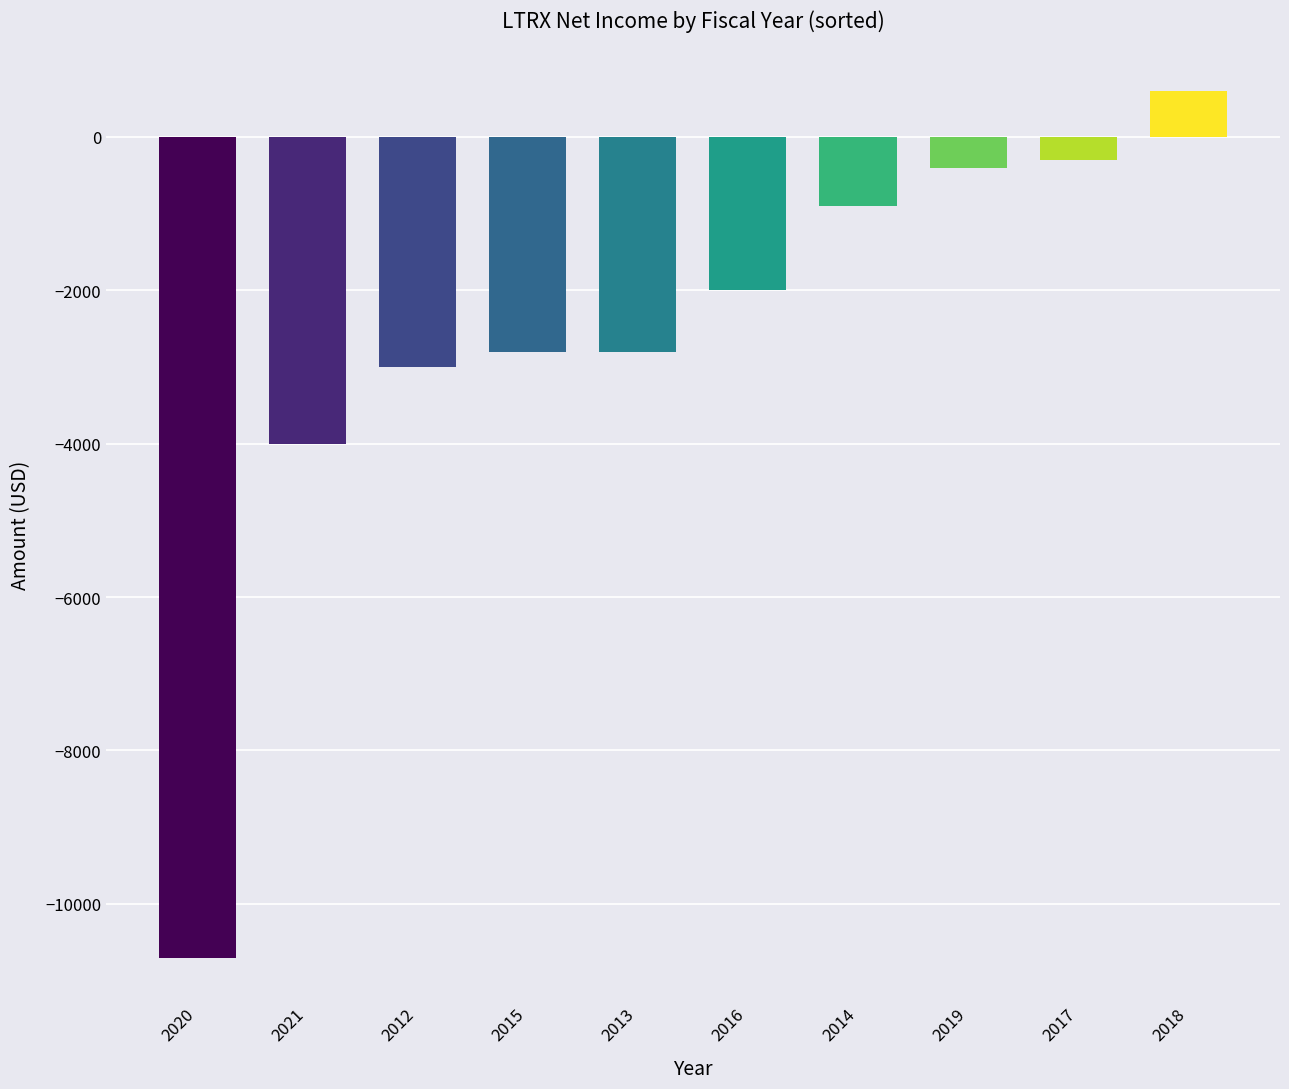

Reading right to left, what are all the values shown in this chart?

2018=600	2017=-300	2019=-400	2014=-900	2016=-2000	2013=-2800	2015=-2800	2012=-3000	2021=-4000	2020=-10700